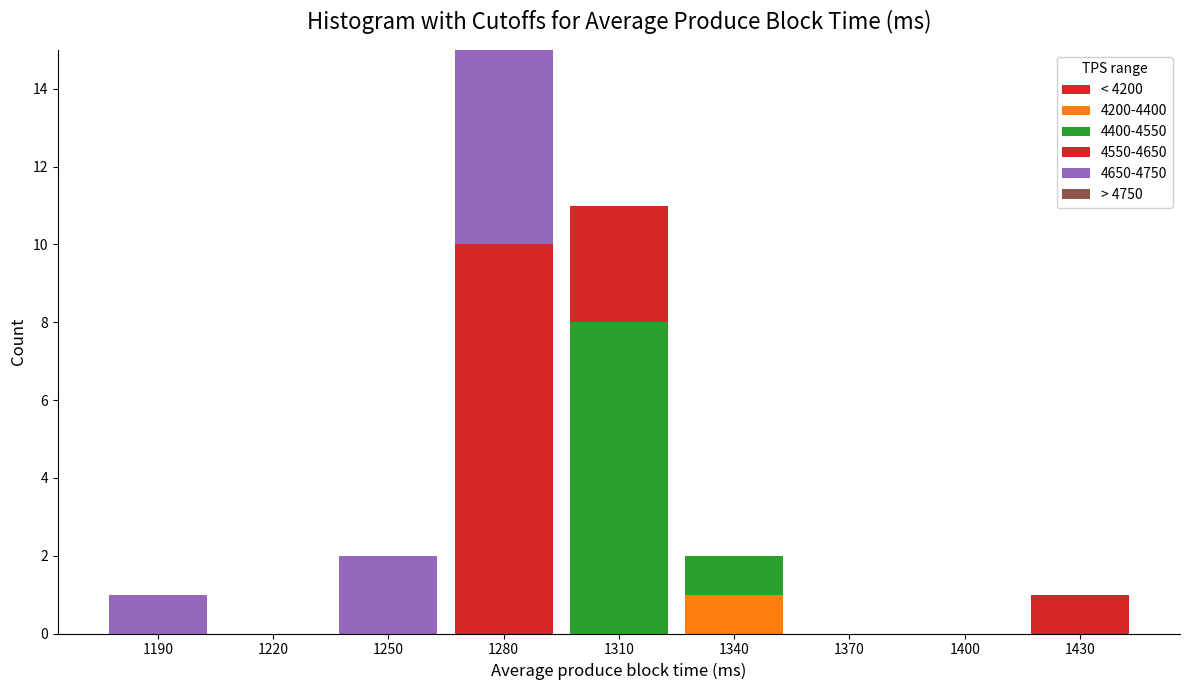

Does the chart contain stacked bars?

Yes